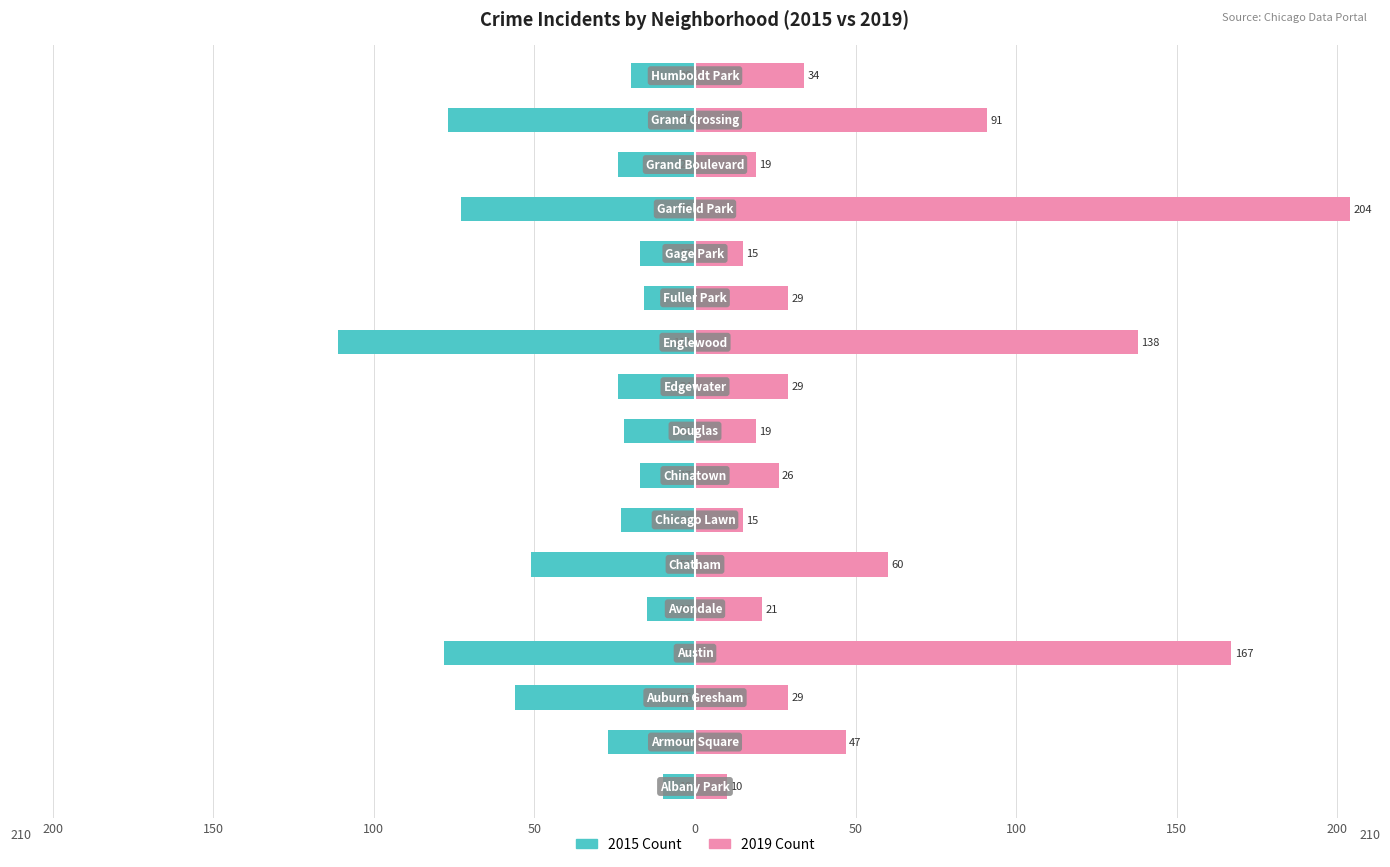

List the series in order of their overall mean, highest first.

2019 Count, 2015 Count